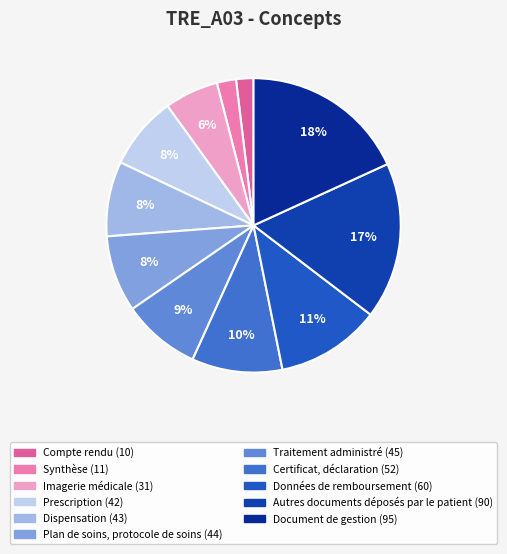

Do Prescription and Compte rendu together represent more than half of the pie?

No